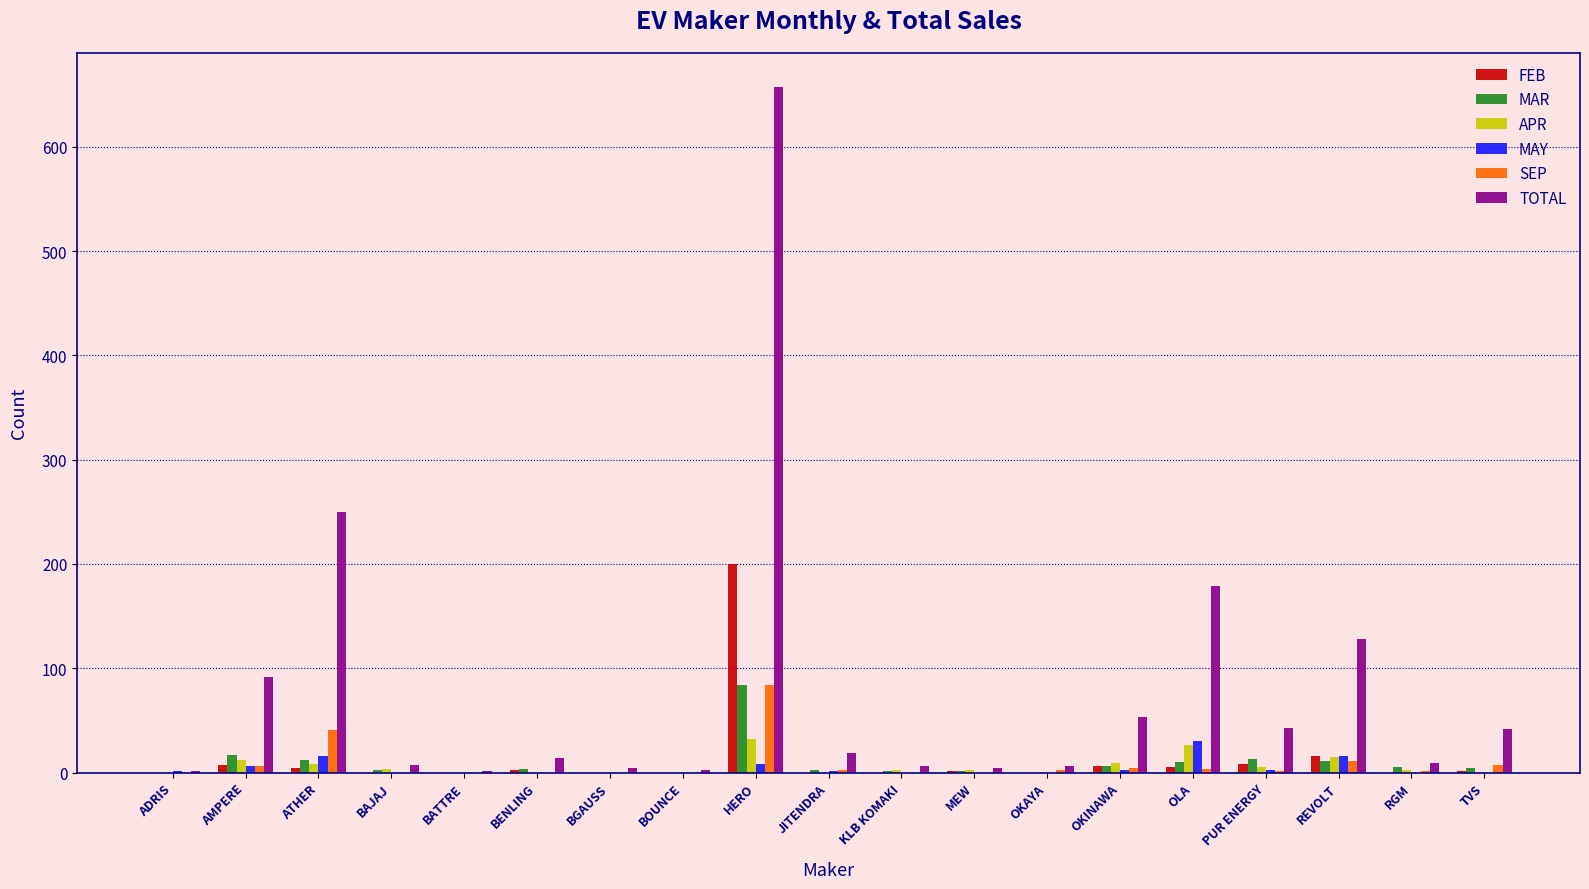

At which label does MAY reach its peak?

OLA